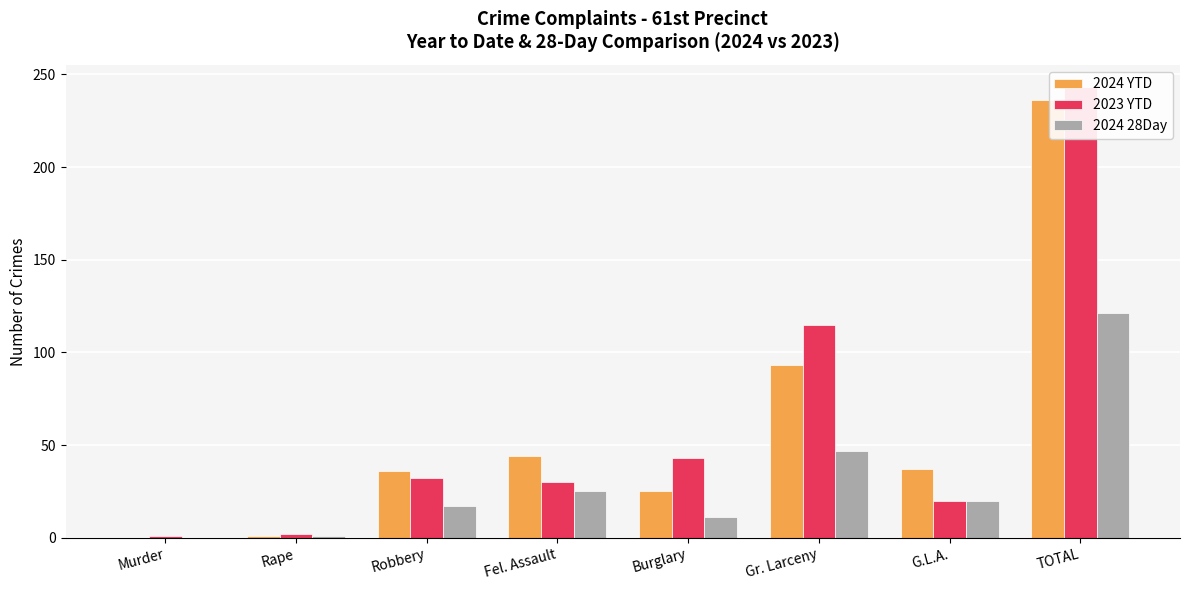

What is the label of the 5th bar from the left?

Burglary